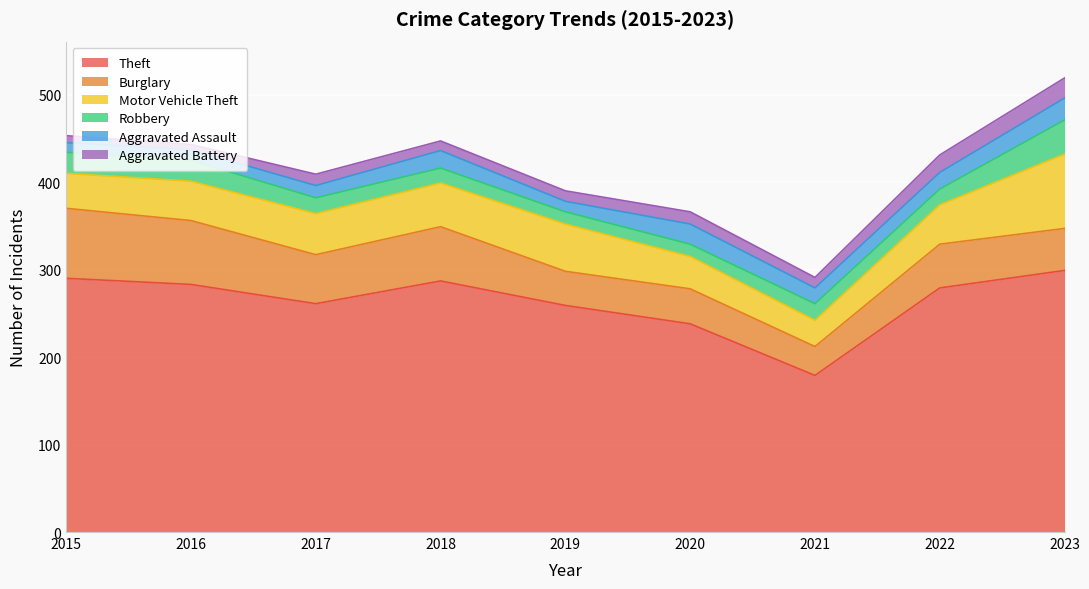

True or false: Robbery and Aggravated Assault intersect in this chart.

True